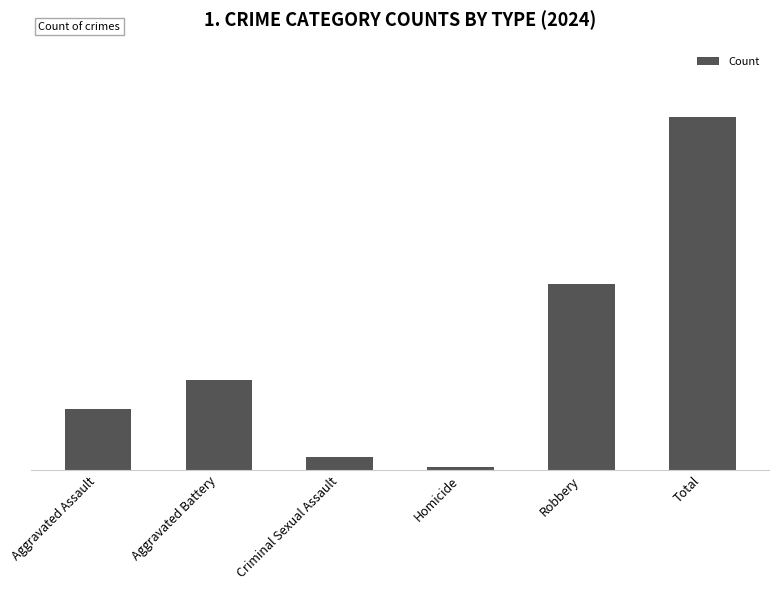

What is the maximum value shown in the chart?

110